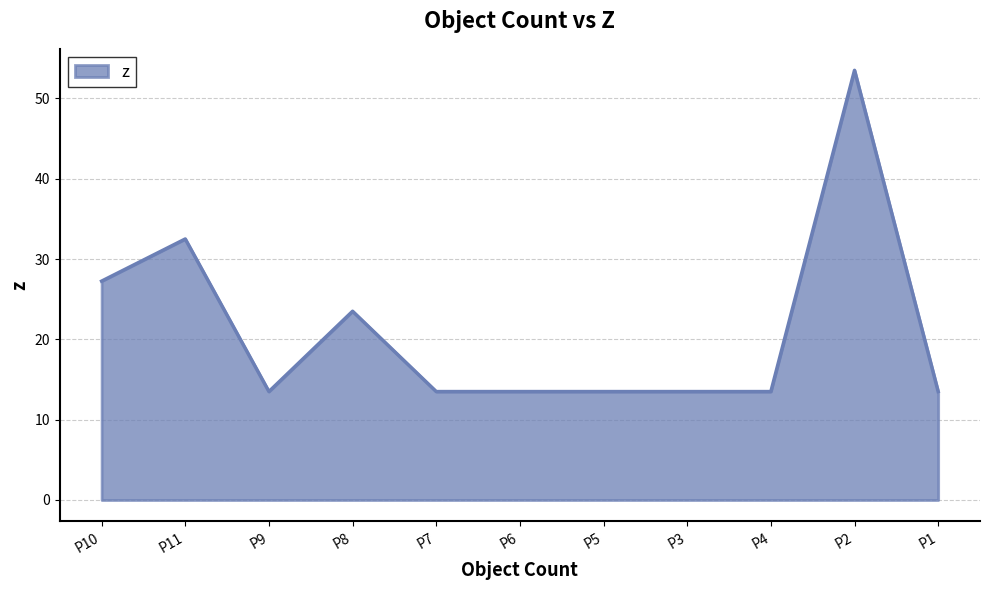

Where is the first local maximum?

P11